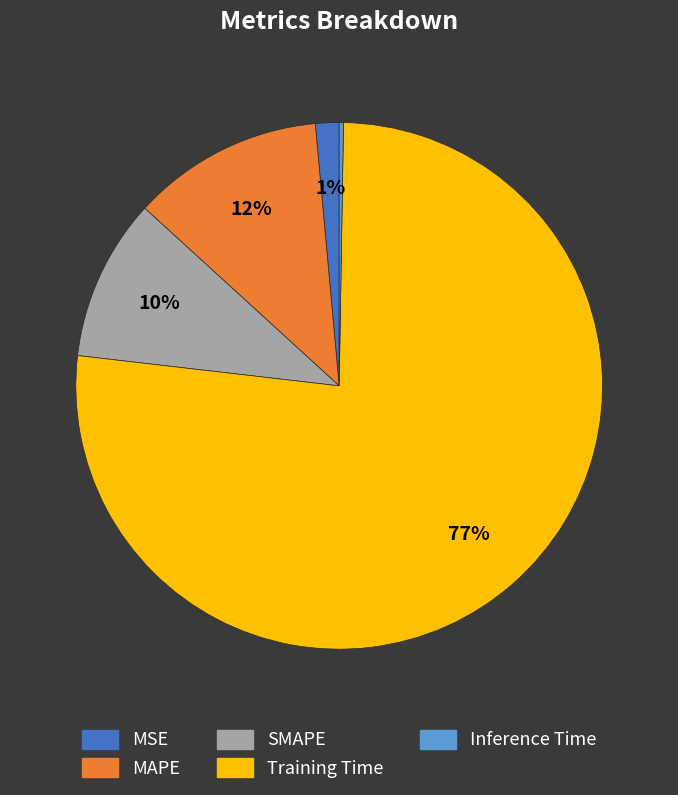

To the nearest percent, what percentage of the pie is SMAPE?

10%